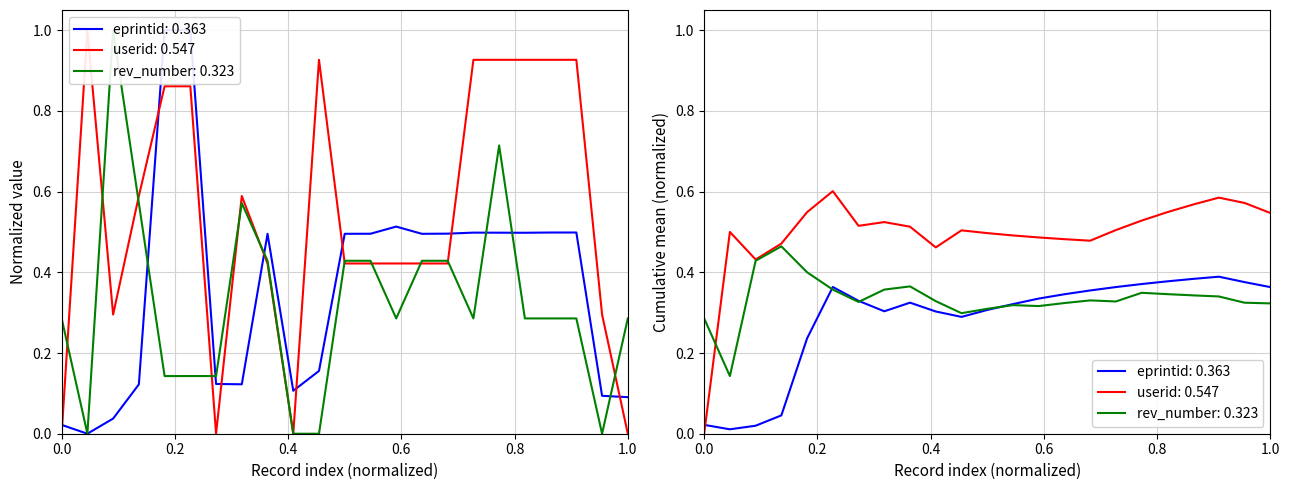

What are all the series names shown in the legend?

eprintid, userid, rev_number